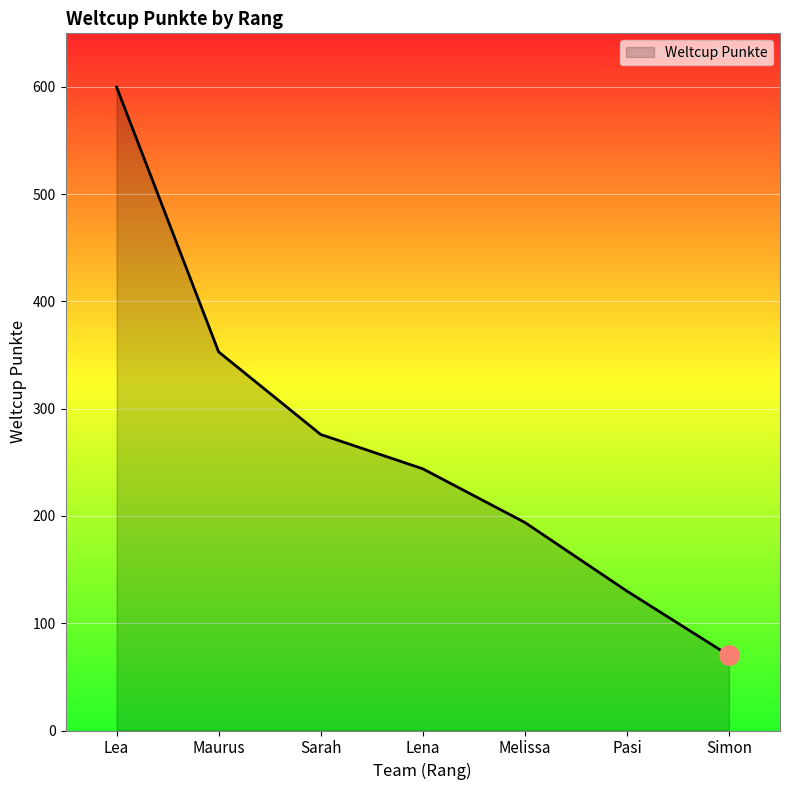

Between Lea and Sarah, which is larger?

Lea